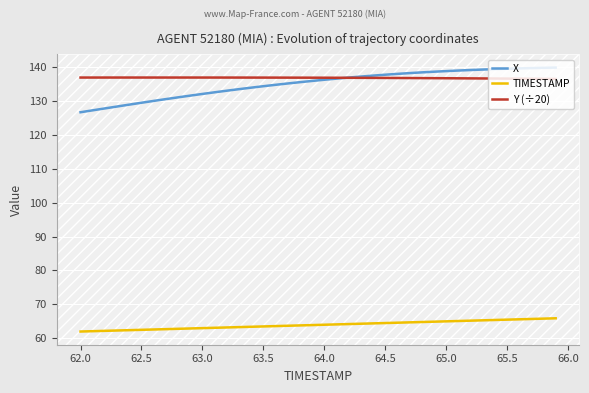

True or false: Y (÷20) and TIMESTAMP cross at least once.

False